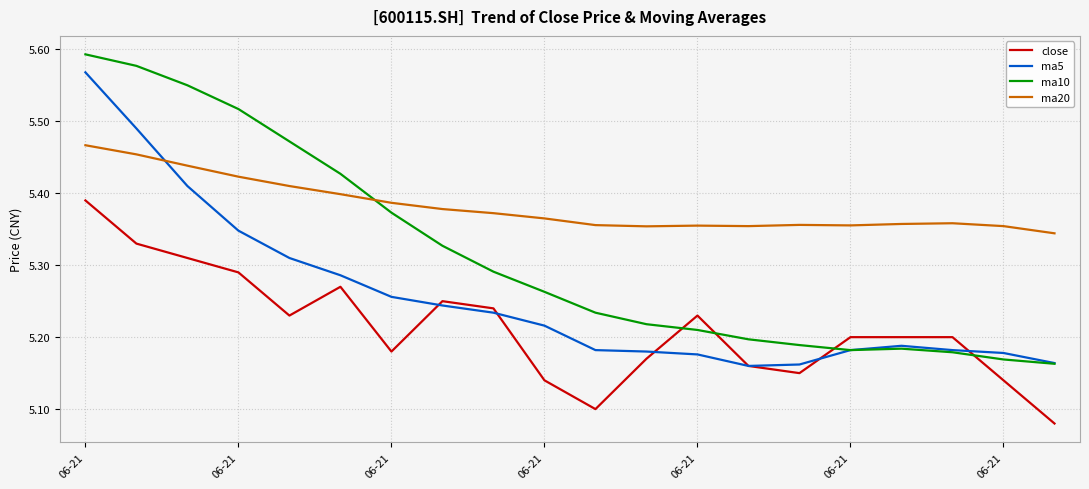

True or false: close and ma10 intersect in this chart.

True